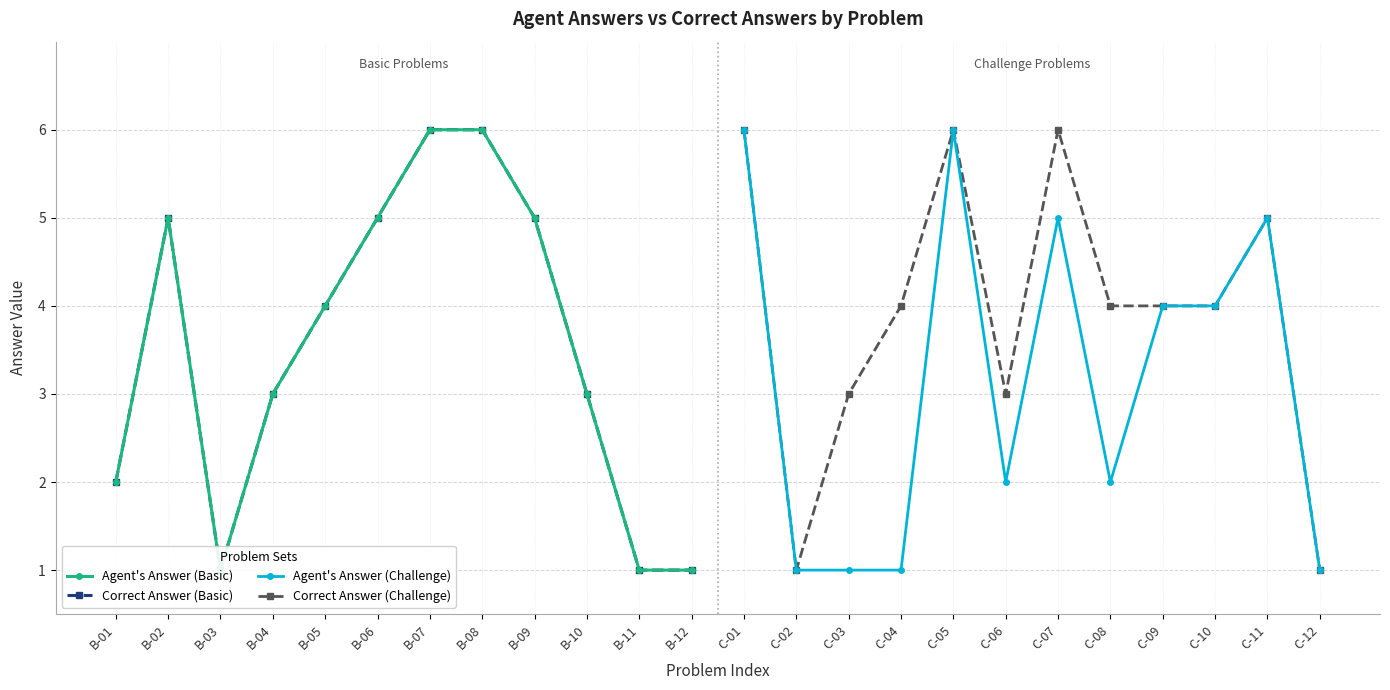

Which series has the widest spread of values?

Agent's Answer (Basic)